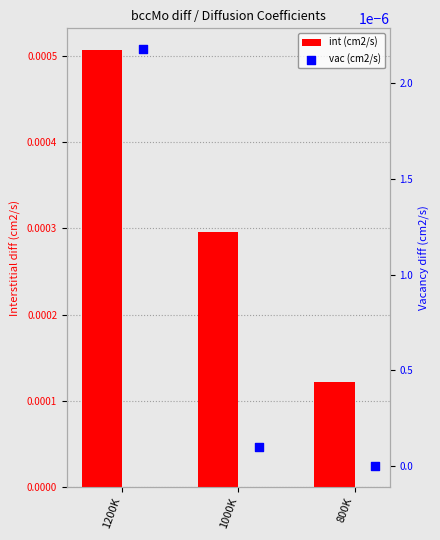

At how many categories does at least one series exceed 0?

3